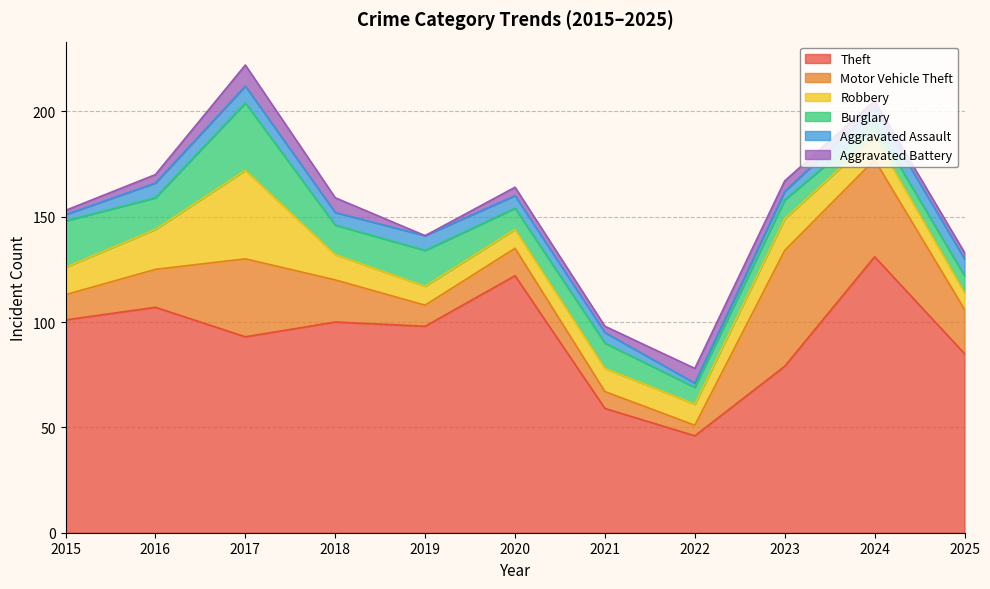

What is the value of the Burglary point at the 2nd from the left?

15